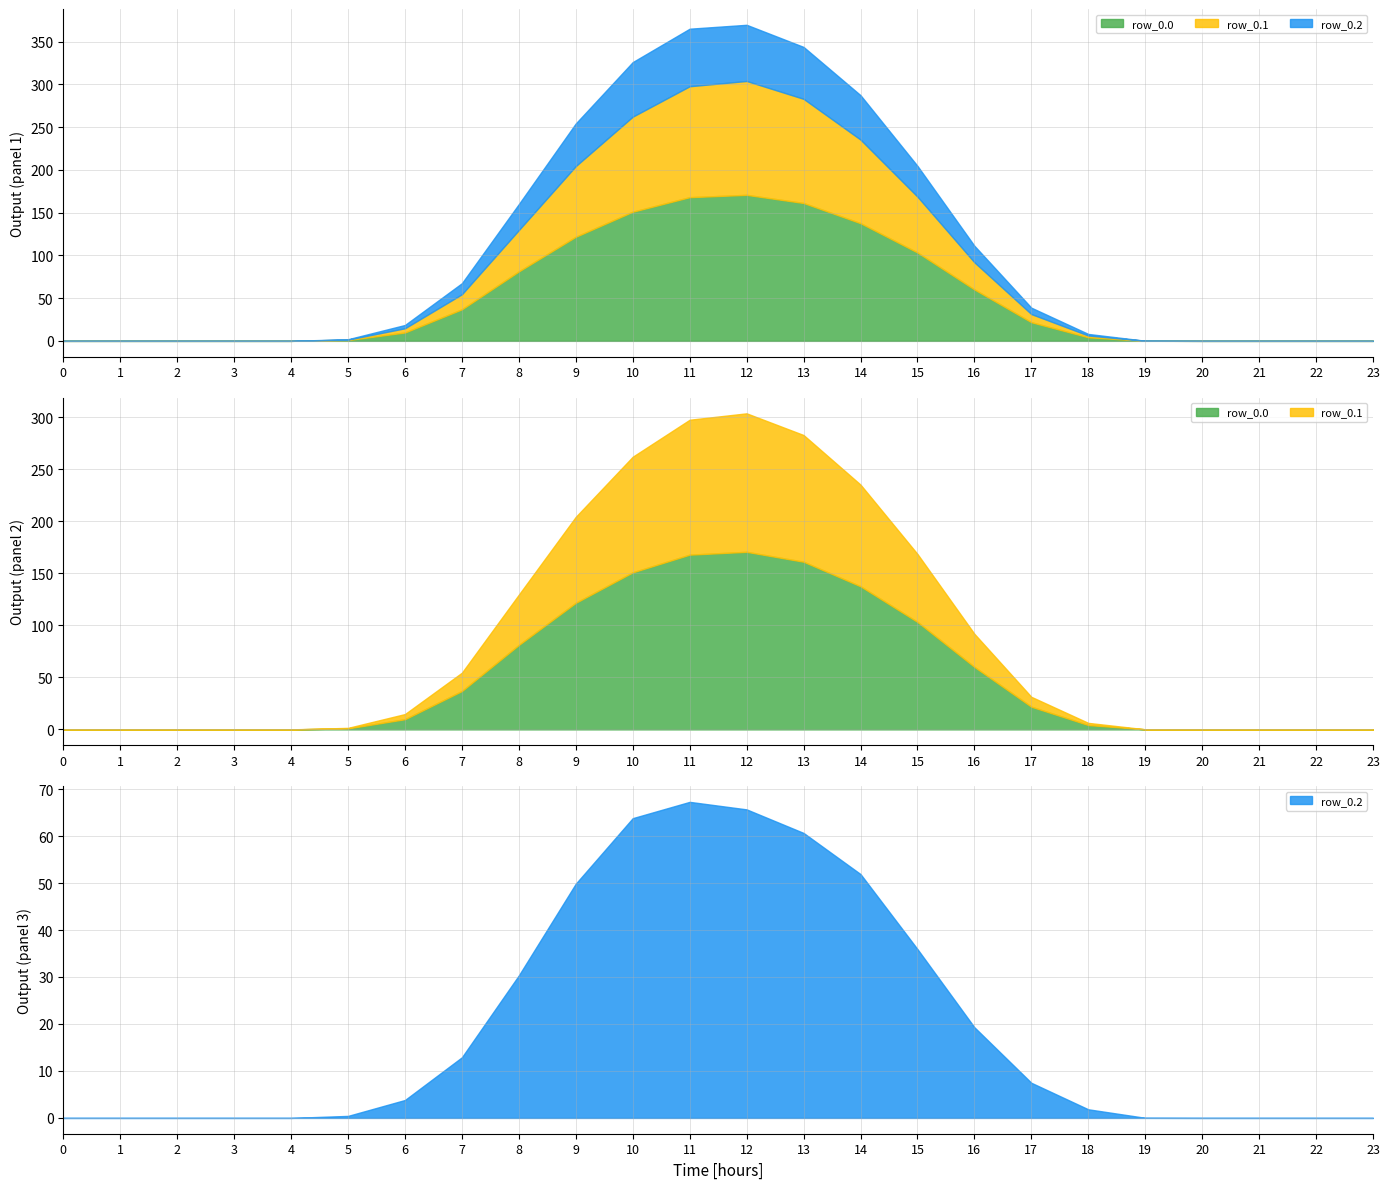

At 6, list the series in order from smallest to largest.

row_0.2, row_0.1, row_0.0